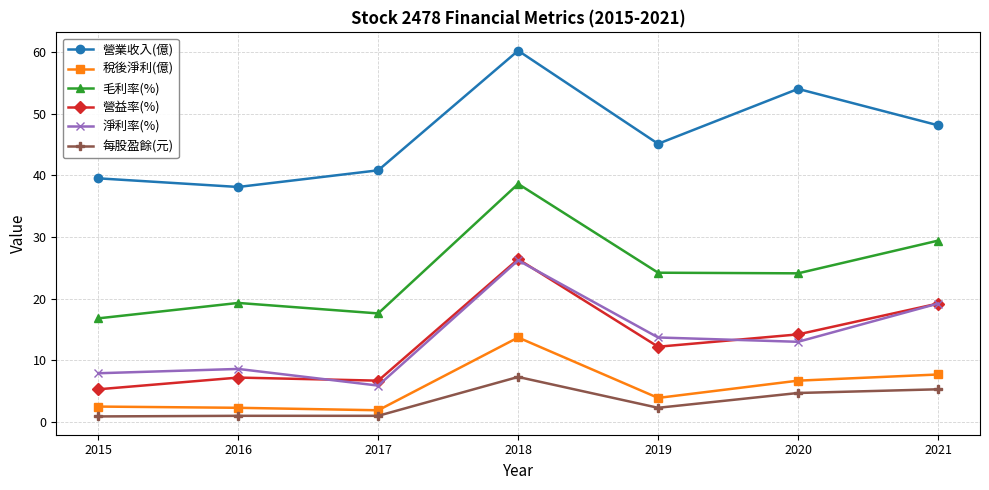

What is the spread (max minus min) of values at 2020?

49.3